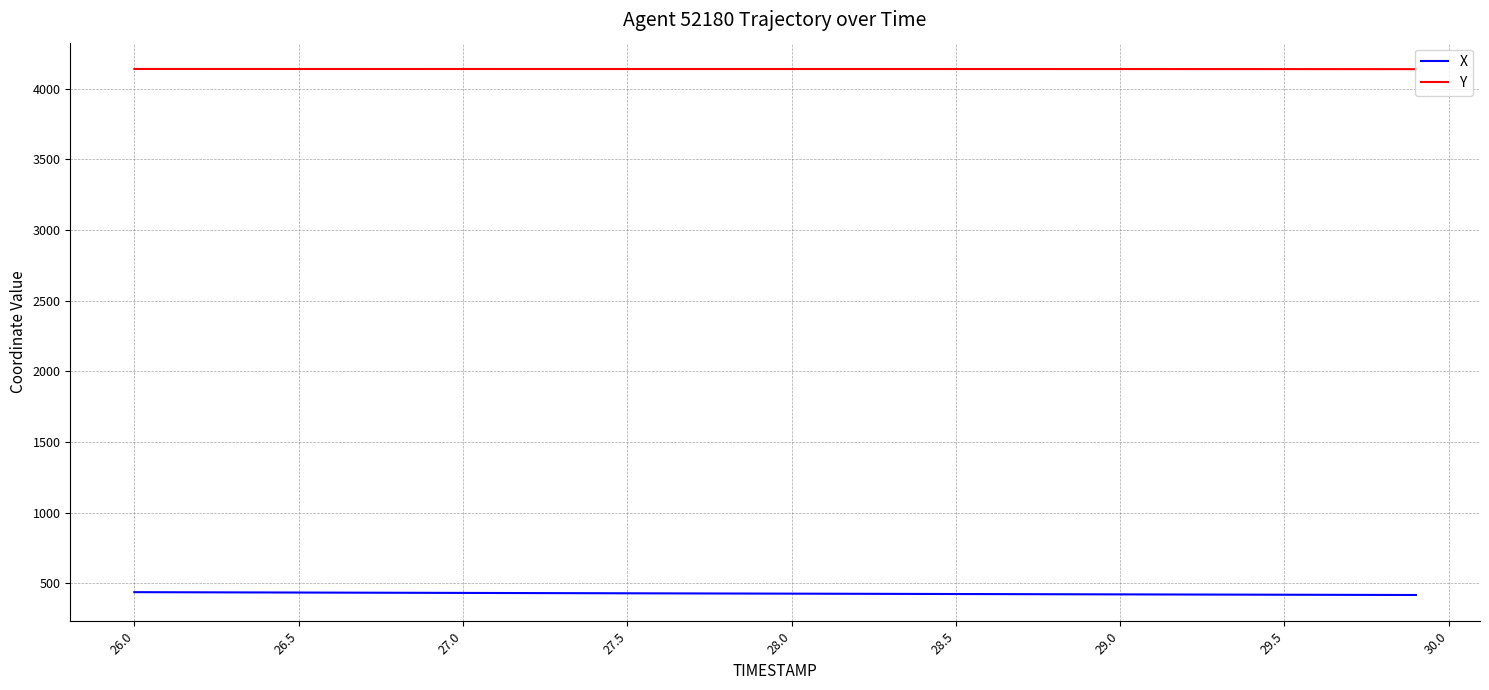

What is the average value of the X series?

426.3